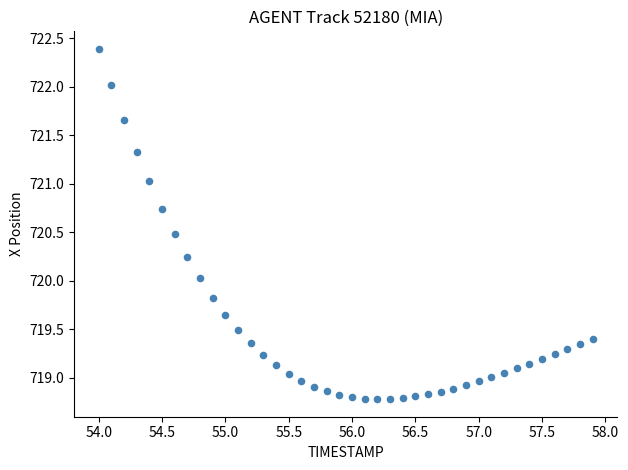

What is the range of X values (max minus min)?

3.9